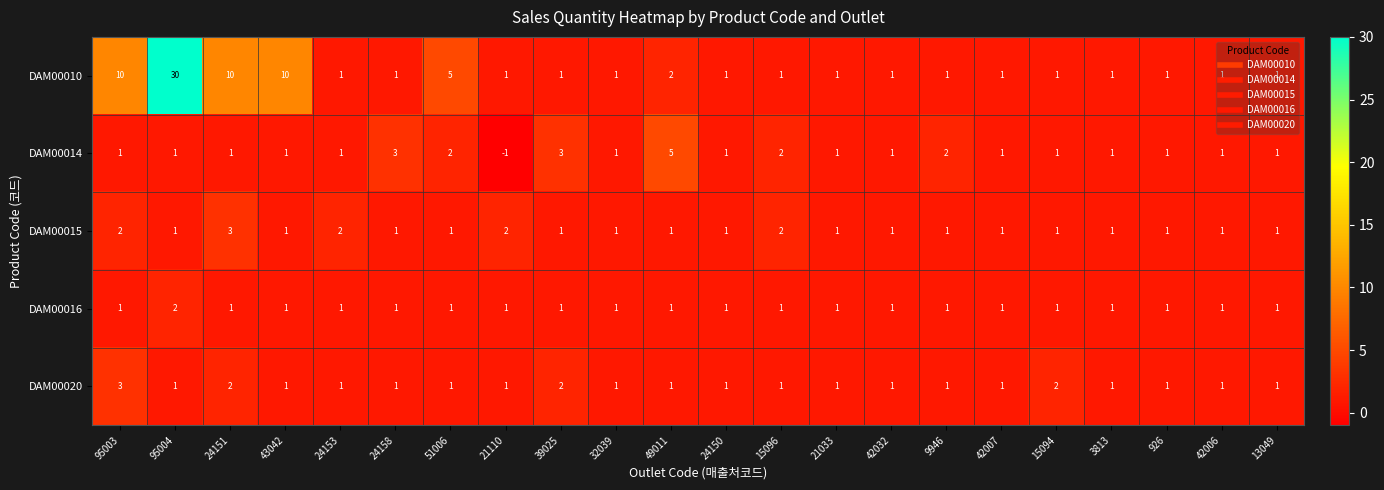

At which category is the sum across all series the highest?

95004